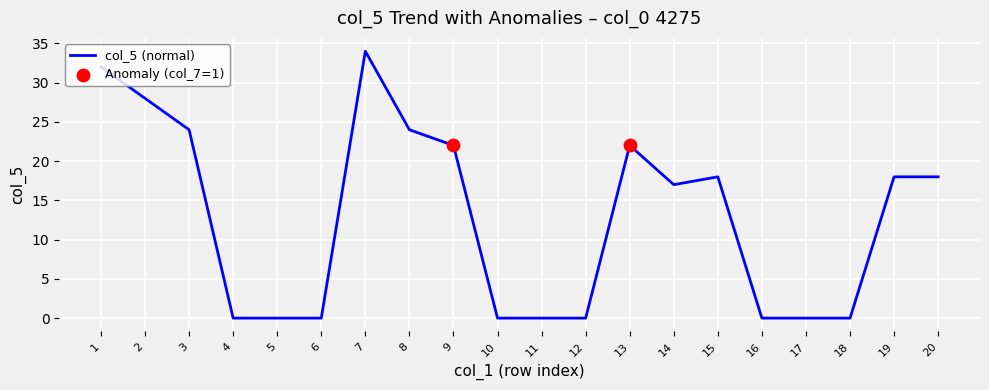

What is the change in value from 9 to 10?

-22